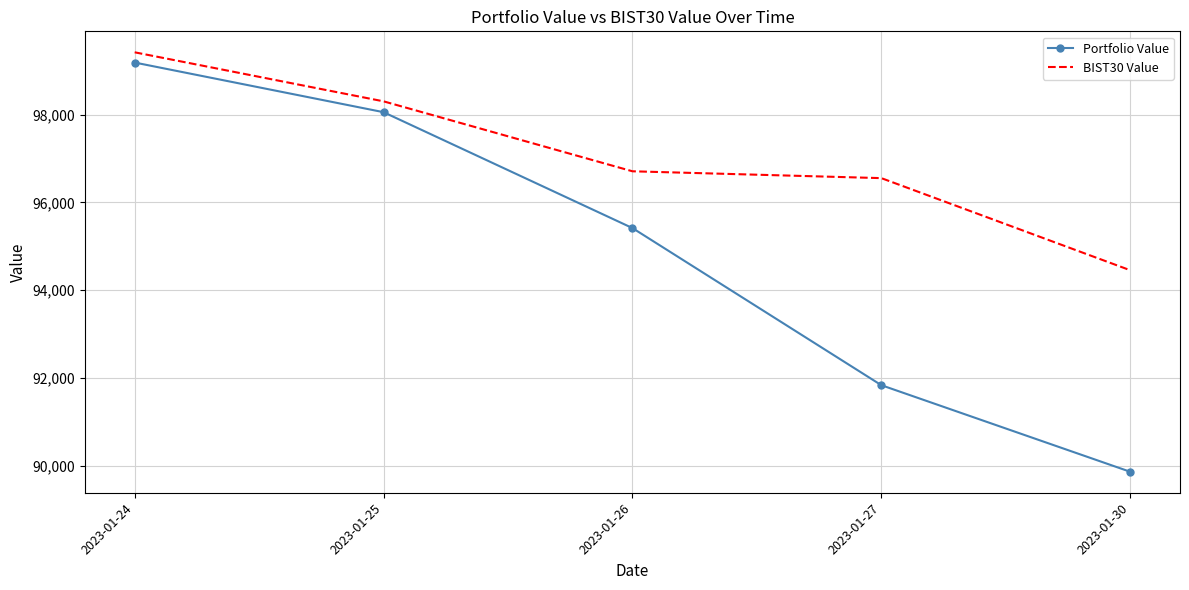

What are all the series names shown in the legend?

Portfolio Value, BIST30 Value